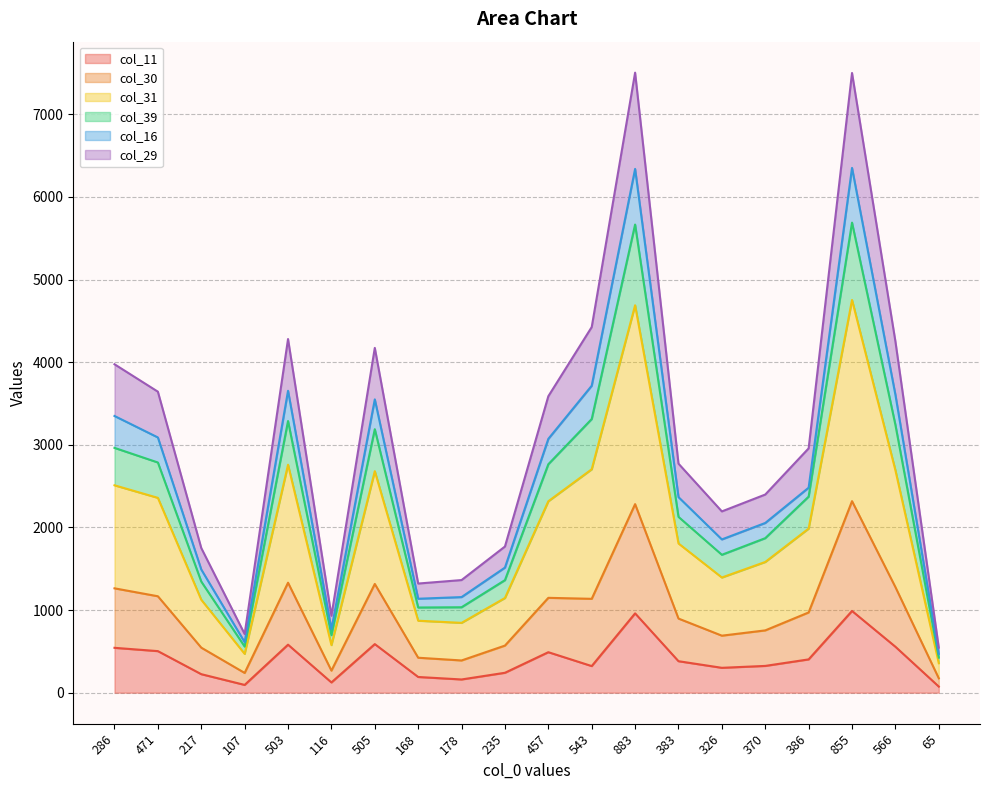

Which series has the largest total across all categories?

col_31